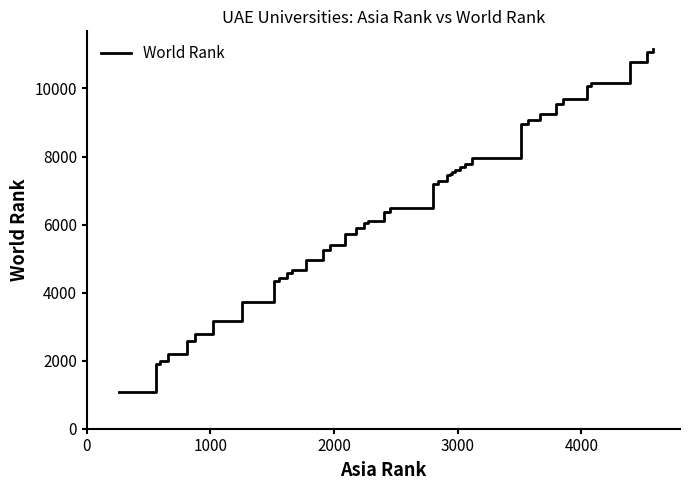

What is the difference between the maximum and minimum values?

10102